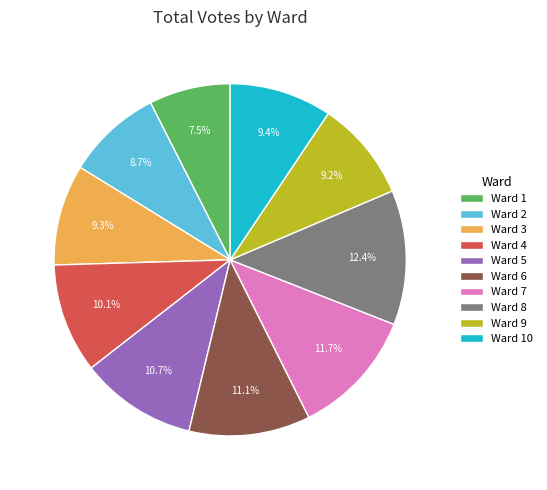

The Ward 3 slice represents 1% of the pie. True or false?

False